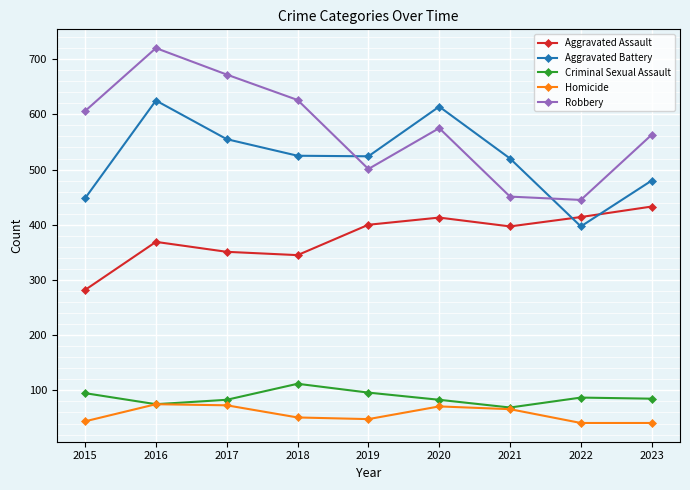

What is the maximum value shown in the chart?

720